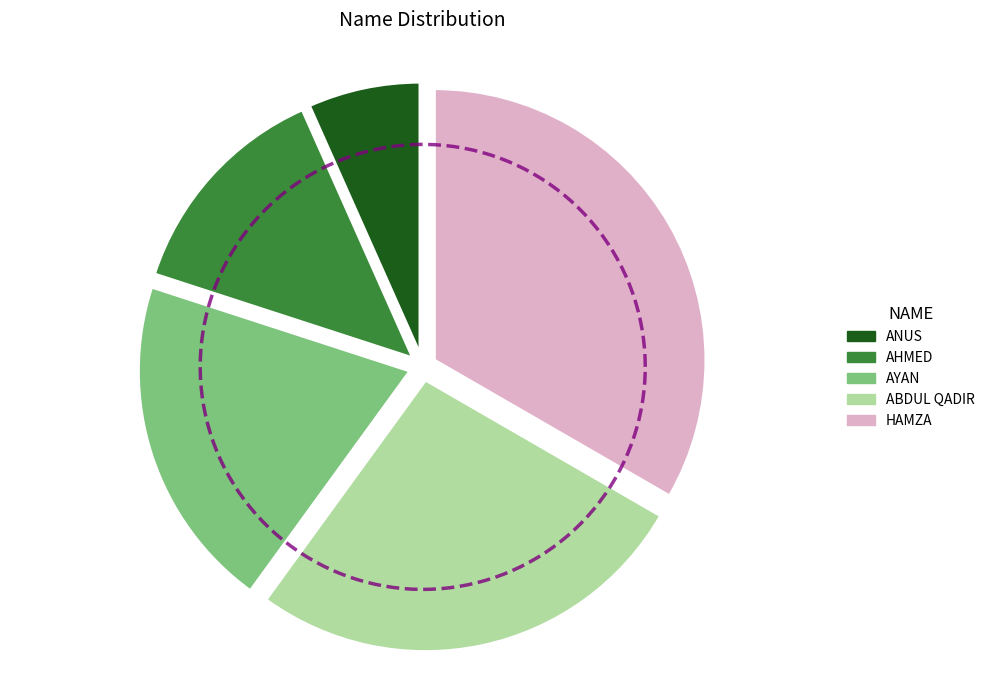

Combined, what portion of the pie is AYAN and ANUS?

26.7%